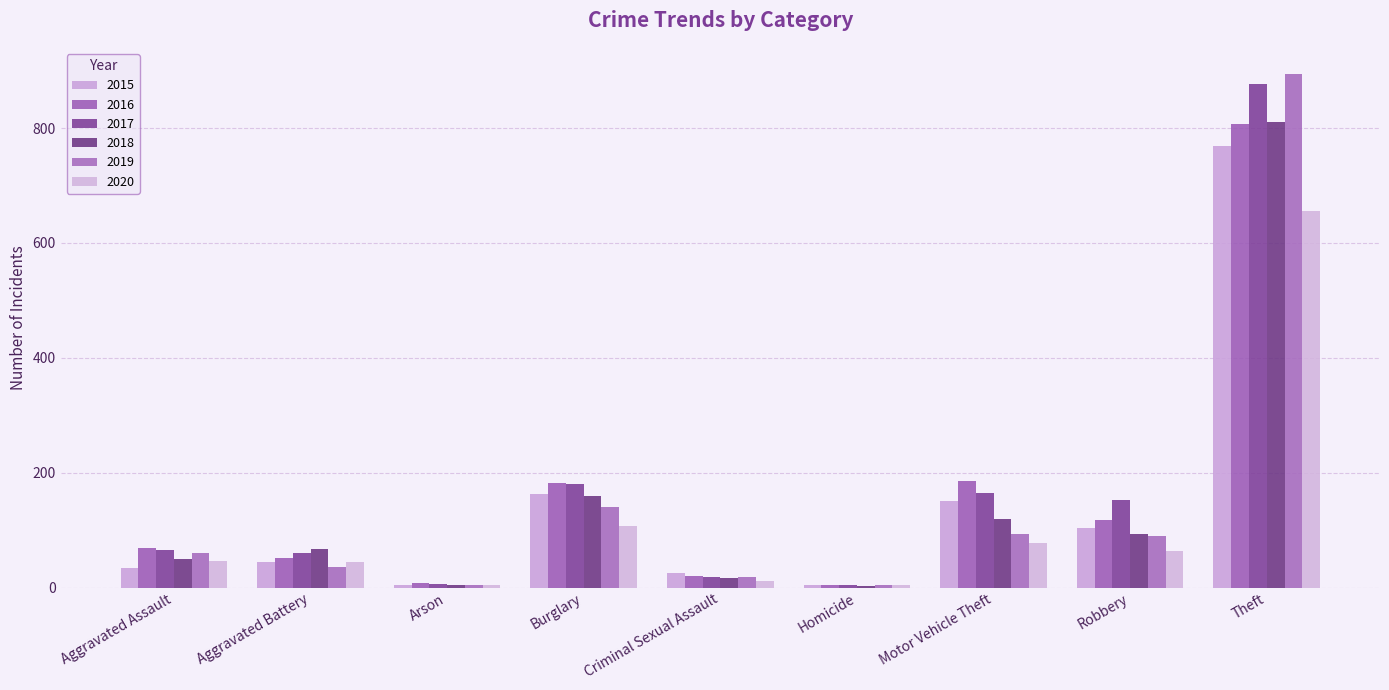

List the labels in order of 2019 value, largest first.

Theft, Burglary, Motor Vehicle Theft, Robbery, Aggravated Assault, Aggravated Battery, Criminal Sexual Assault, Arson, Homicide